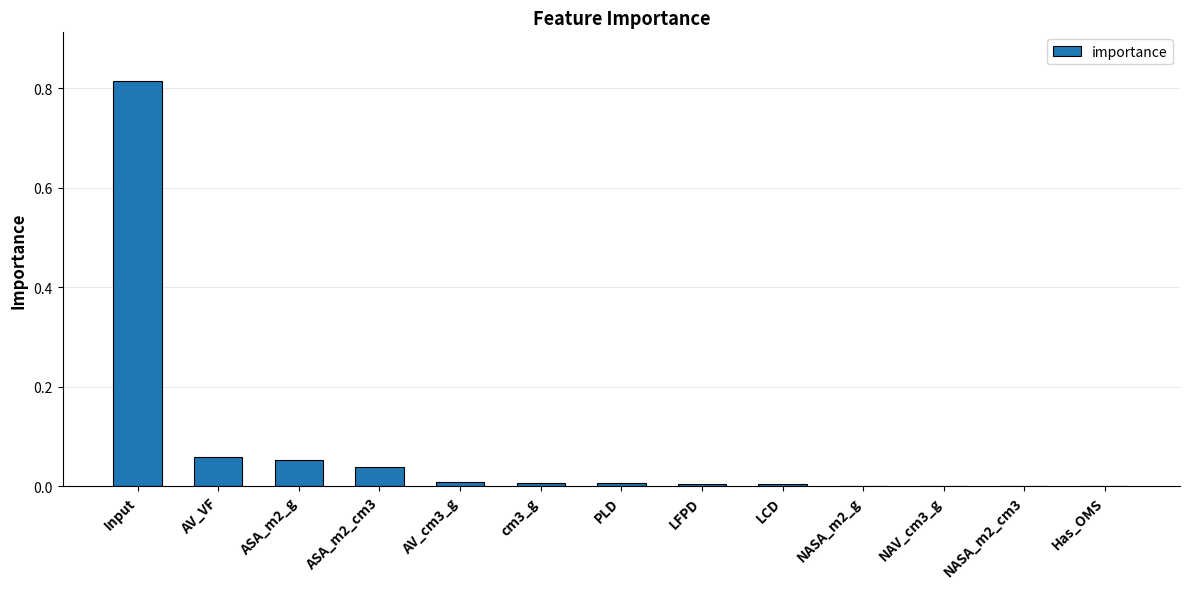

True or false: the data shows 0.0 at cm3_g.

True